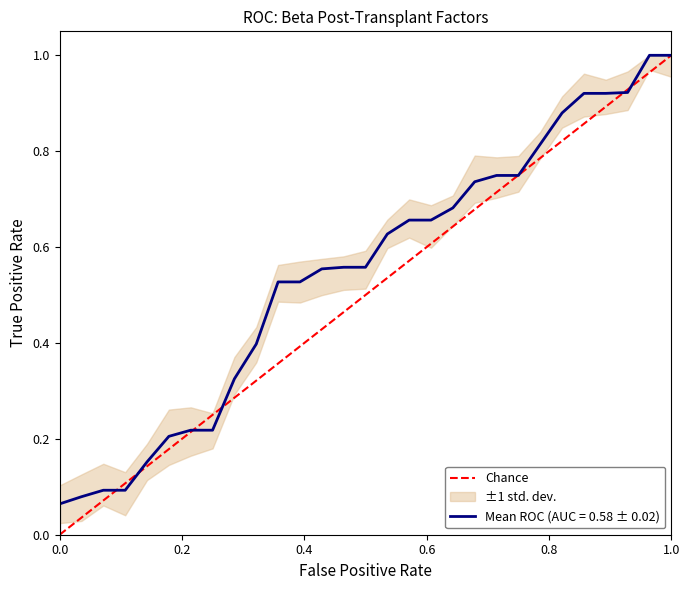

Between 0.0 and 1.0, which is larger?

1.0